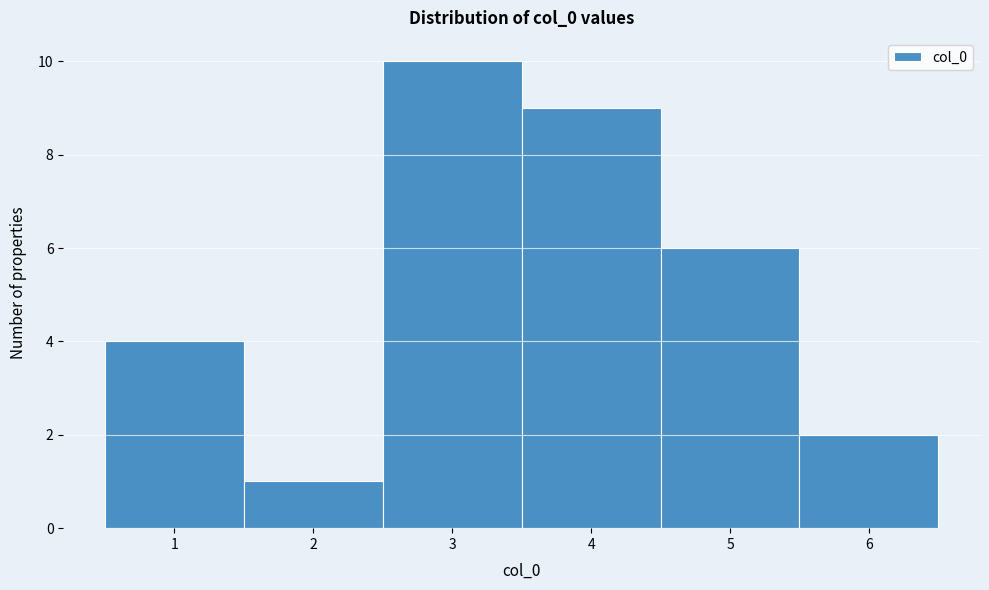

Which range on the x-axis has the tallest bar?

2.5 to 3.5